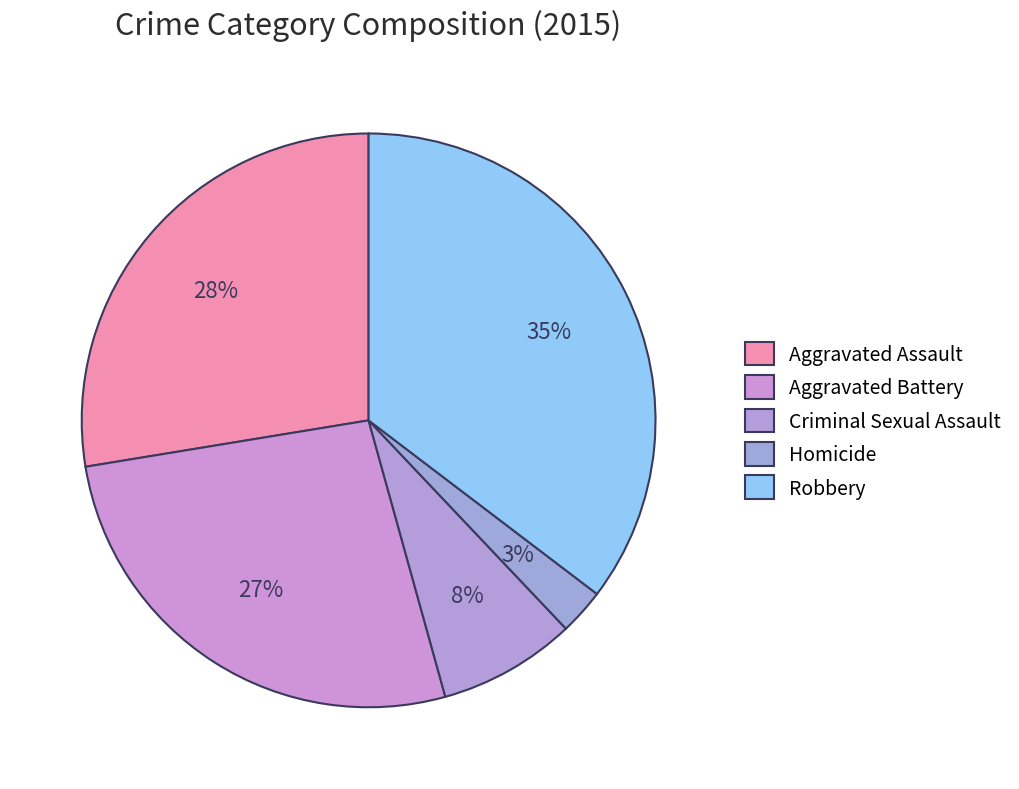

How many segments does this pie chart have?

5